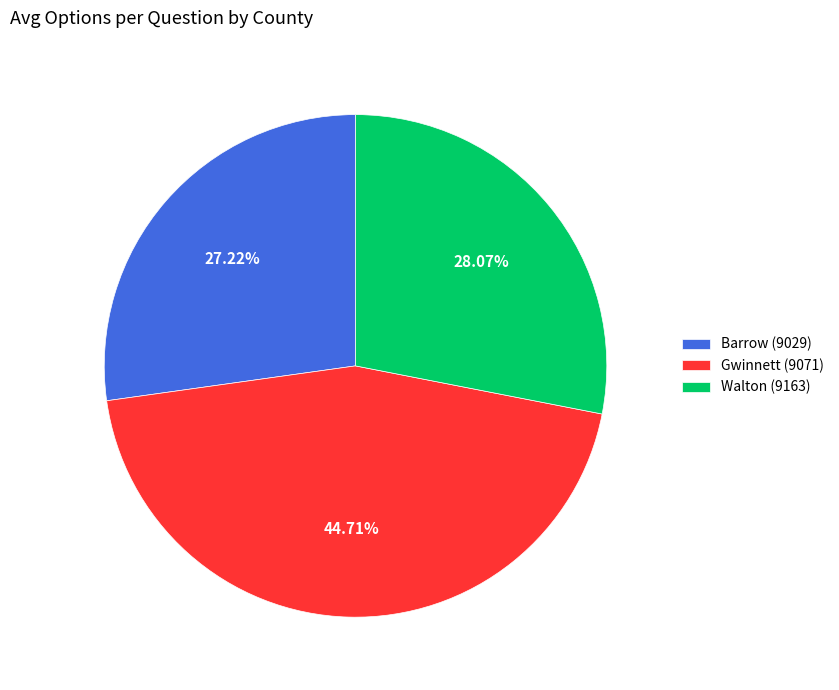

Rank the categories by value from highest to lowest.

Gwinnett (9071), Walton (9163), Barrow (9029)